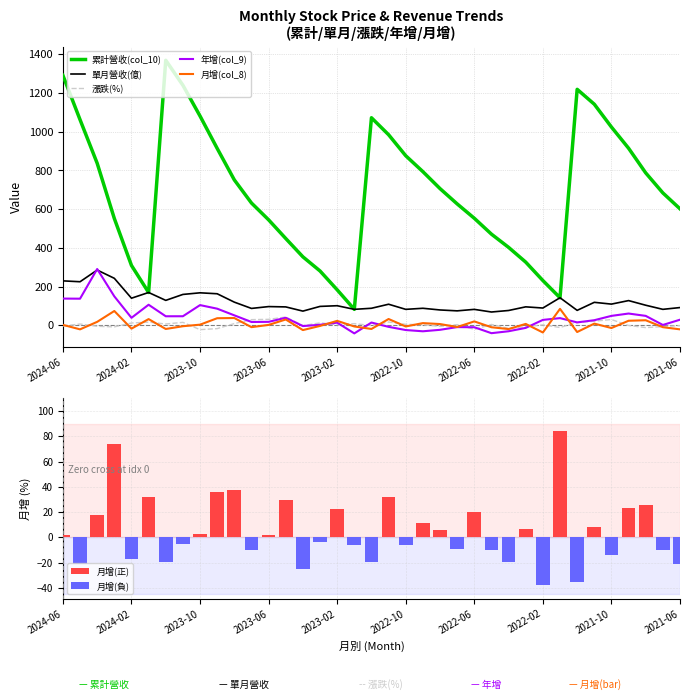

What is the minimum value for 年增(col_9)?

-42.1